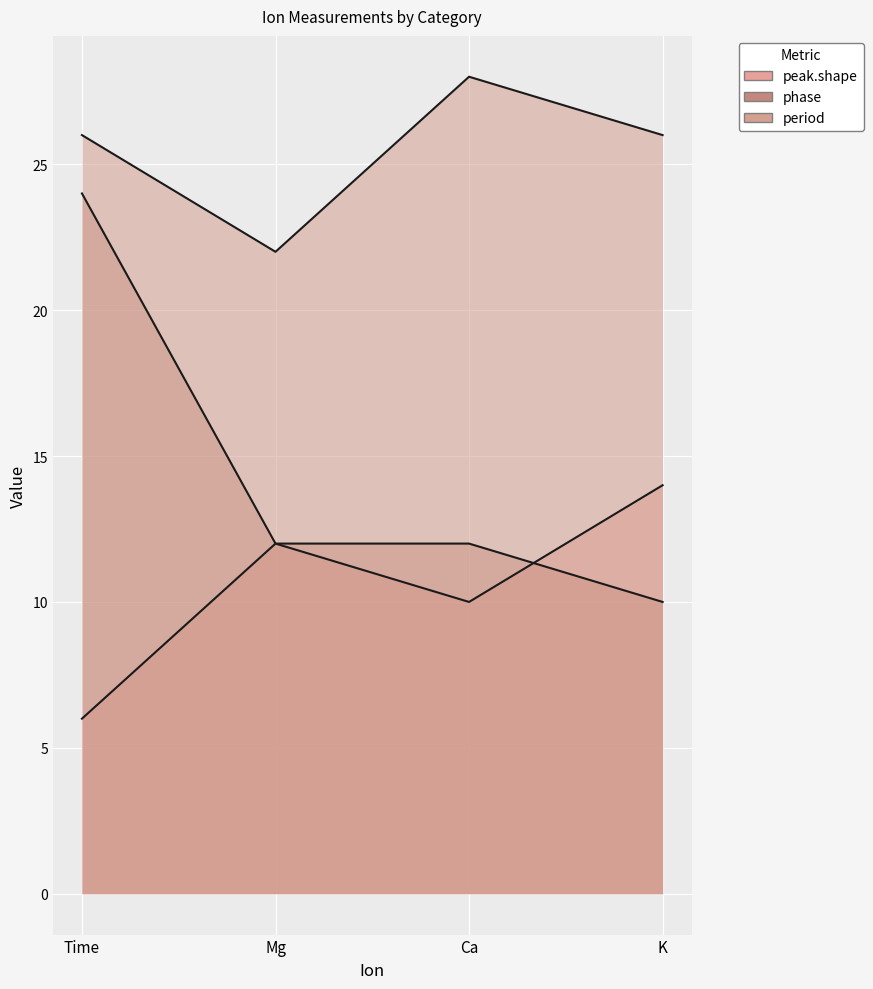

True or false: phase and peak.shape intersect in this chart.

True